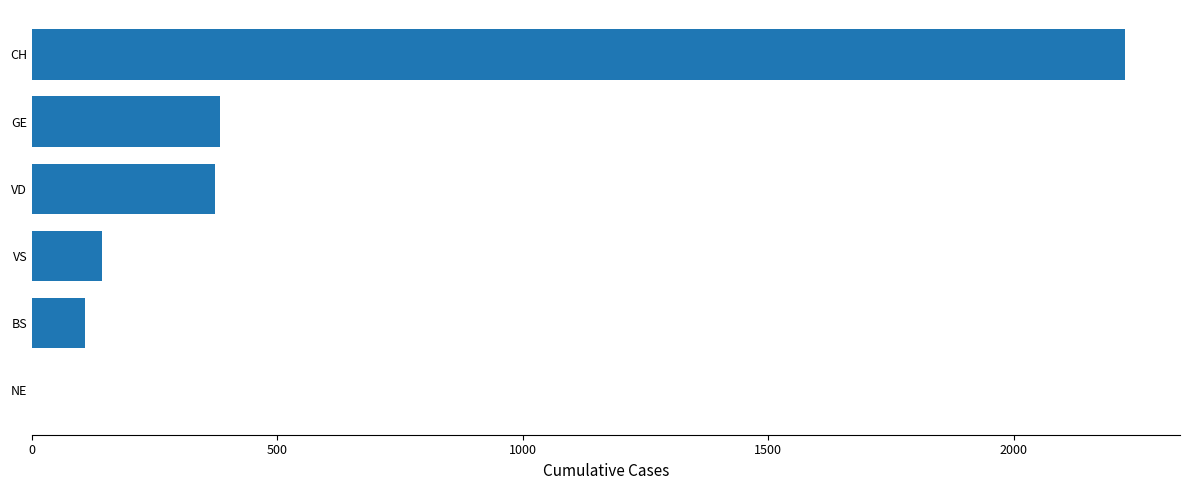

How many distinct data groups are displayed?

1